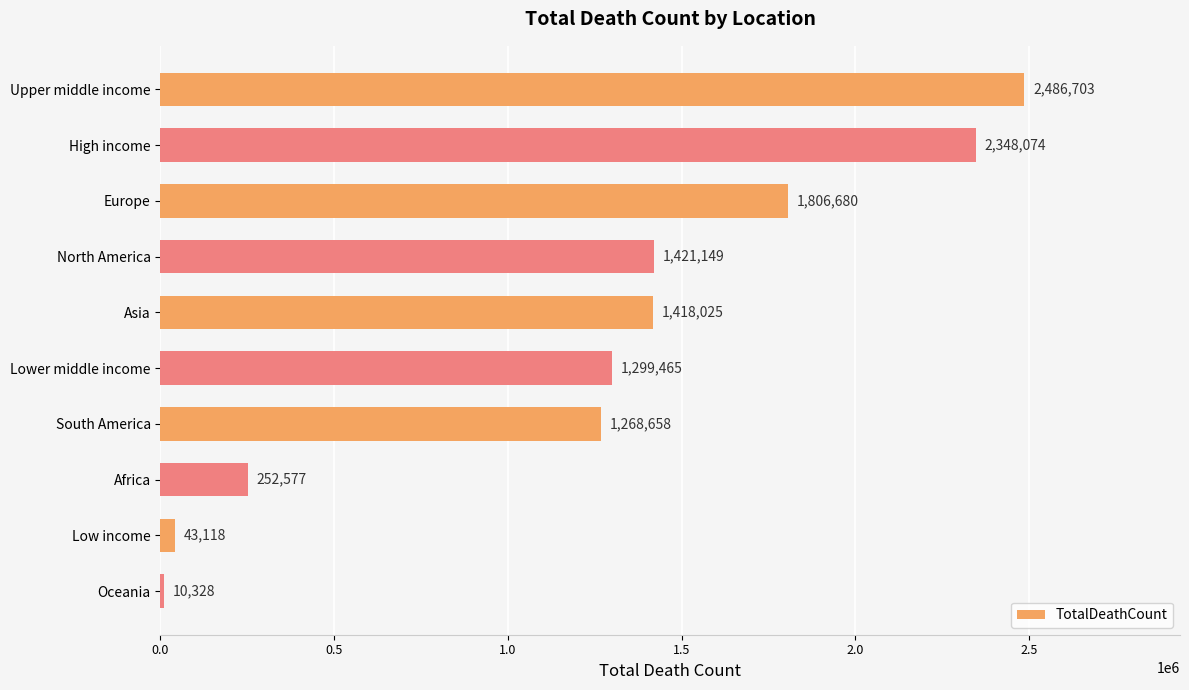

How many distinct data groups are displayed?

1